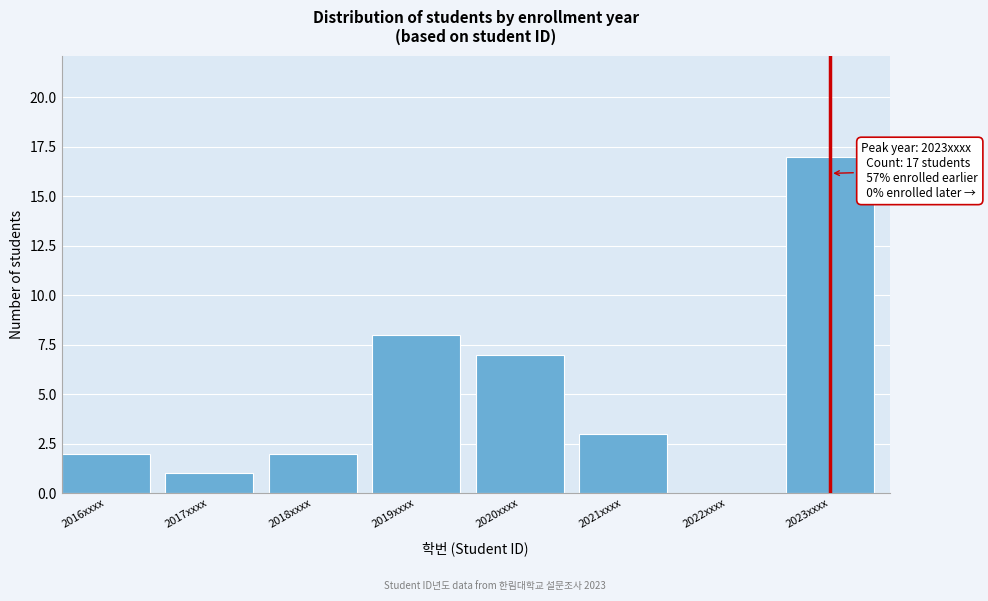

Reading right to left, transcribe all the data shown in this chart.

2023xxxx=17	2022xxxx=0	2021xxxx=3	2020xxxx=7	2019xxxx=8	2018xxxx=2	2017xxxx=1	2016xxxx=2